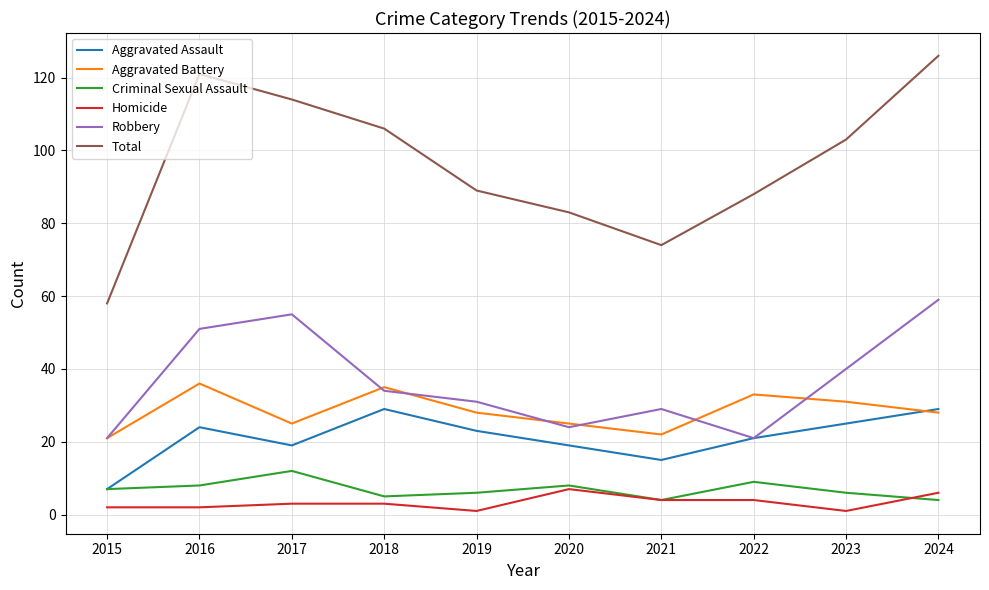

Between 2016 and 2023, which series saw the biggest shift?

Total